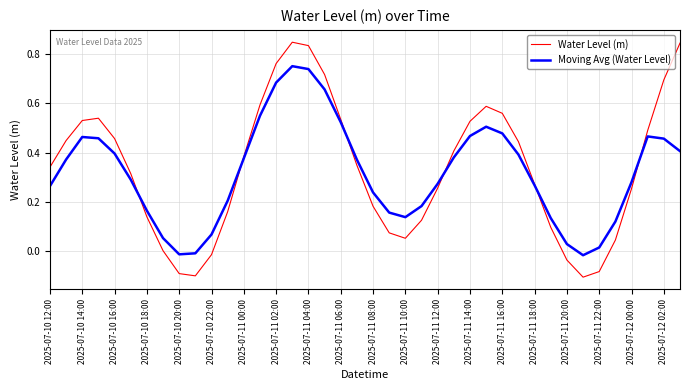

Which series has the largest range (max minus min)?

Water Level (m)